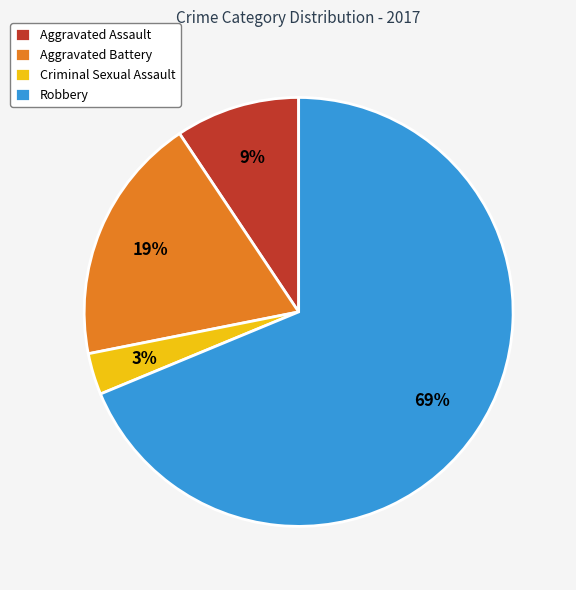

To the nearest percent, what percentage of the pie is Robbery?

69%